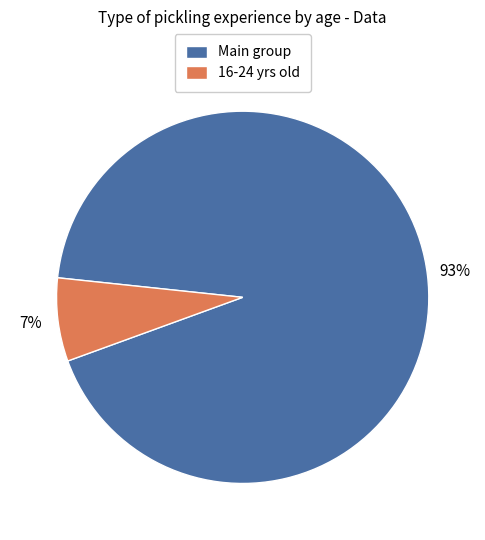

To the nearest percent, what portion does 16-24 yrs old represent?

7%